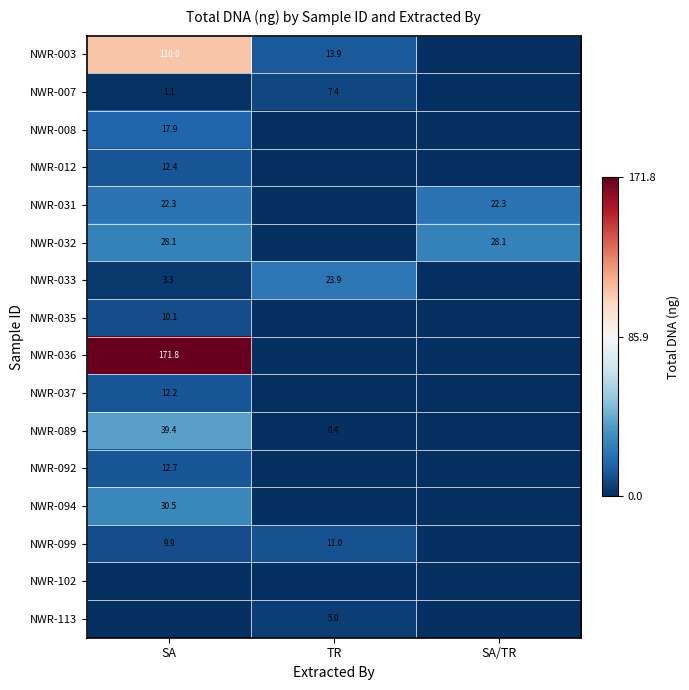

What is the sum of the NWR-089 values at SA and TR?

39.8